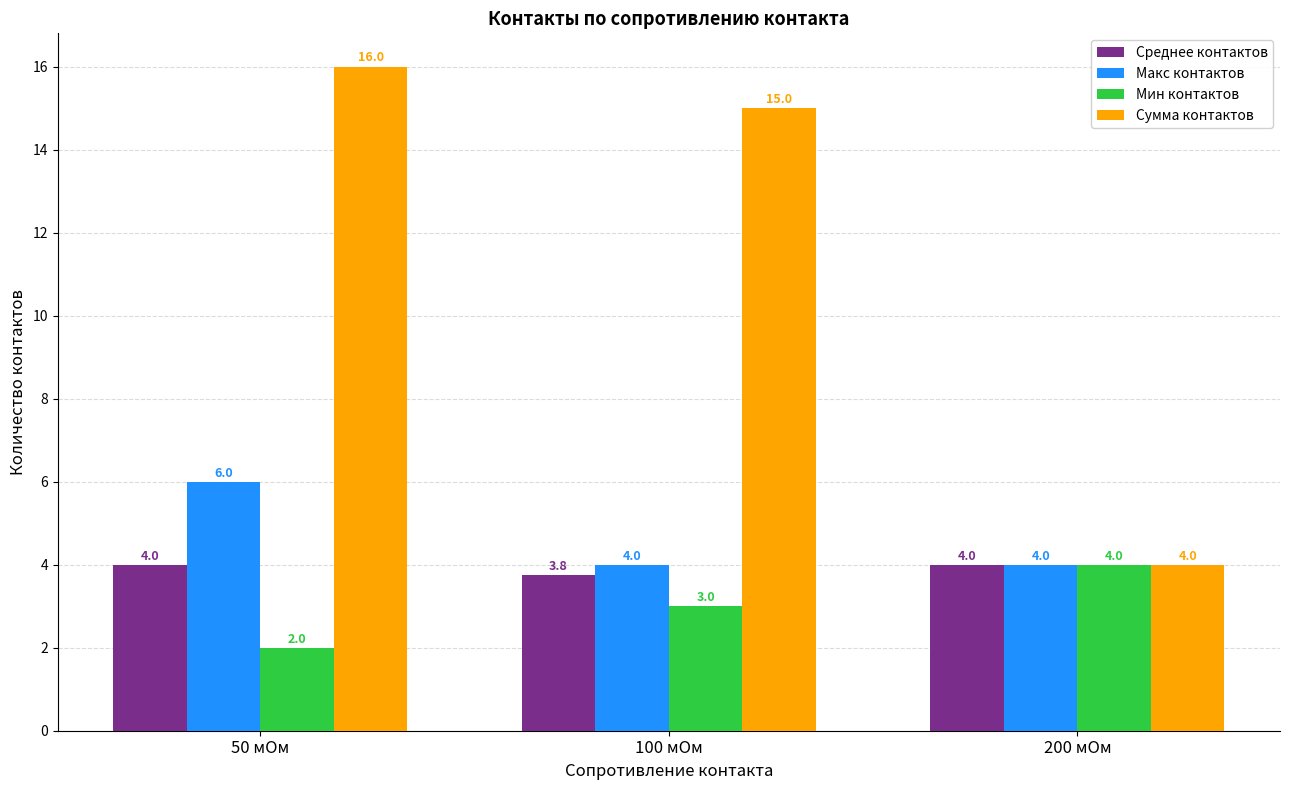

At which label is Среднее контактов closest to 3?

100 мОм